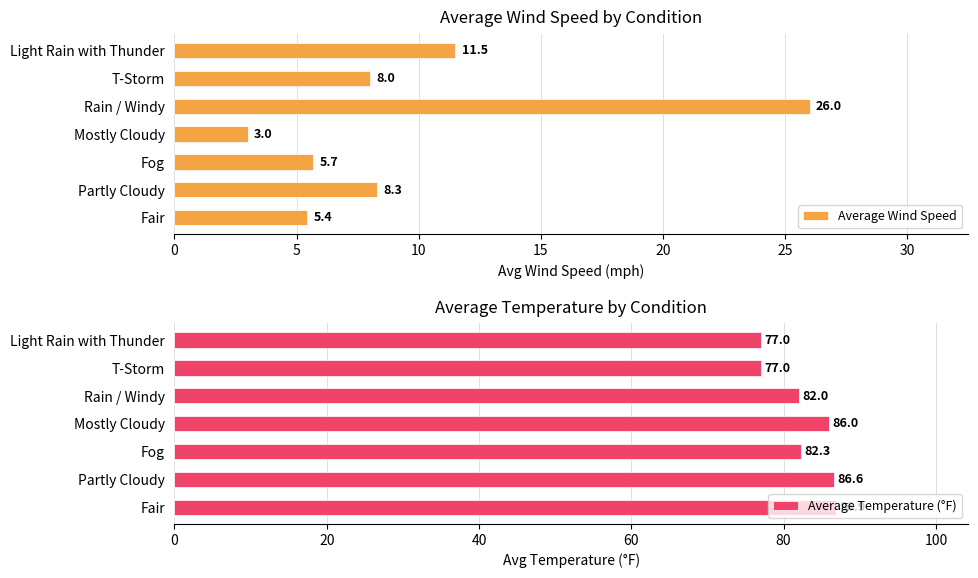

Does the chart contain any negative values?

No